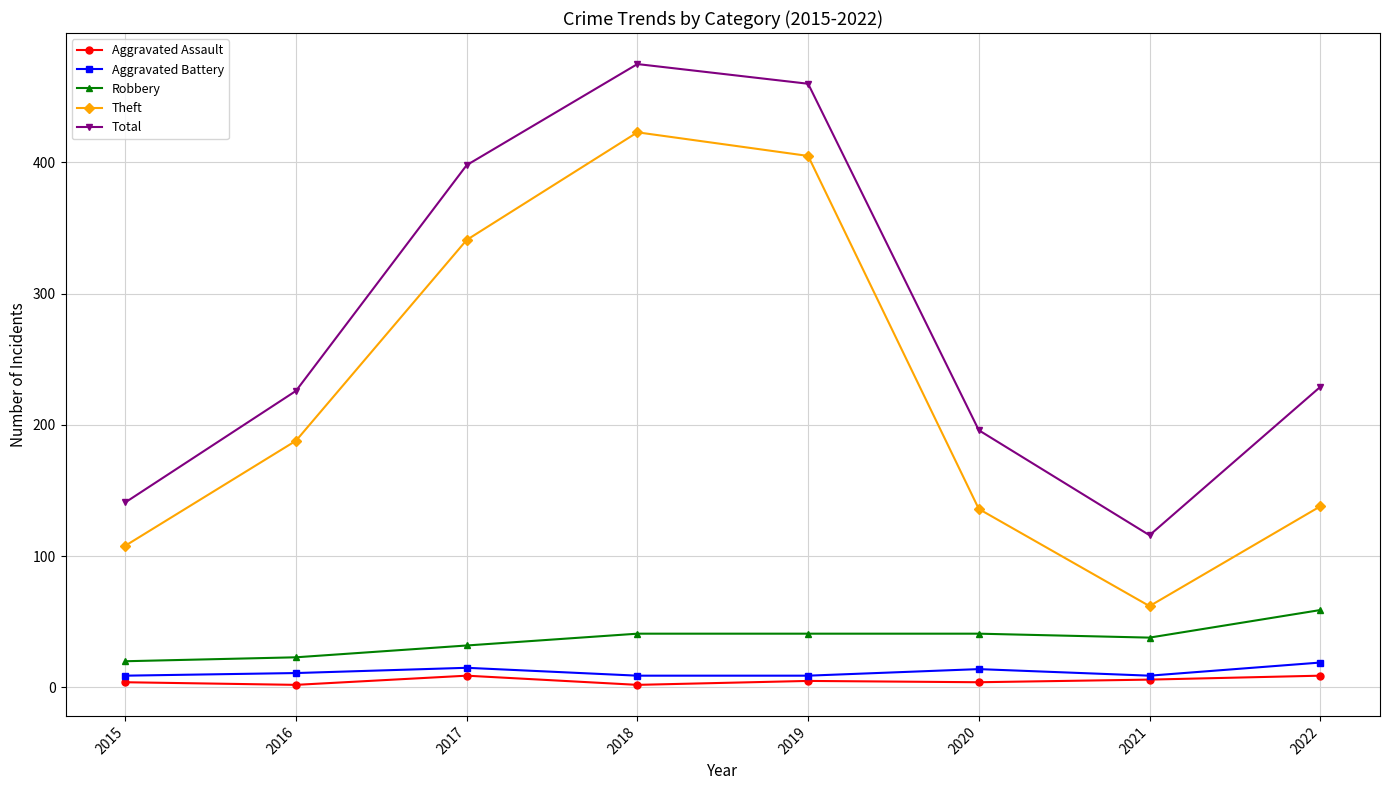

Count the number of data series in this chart.

5